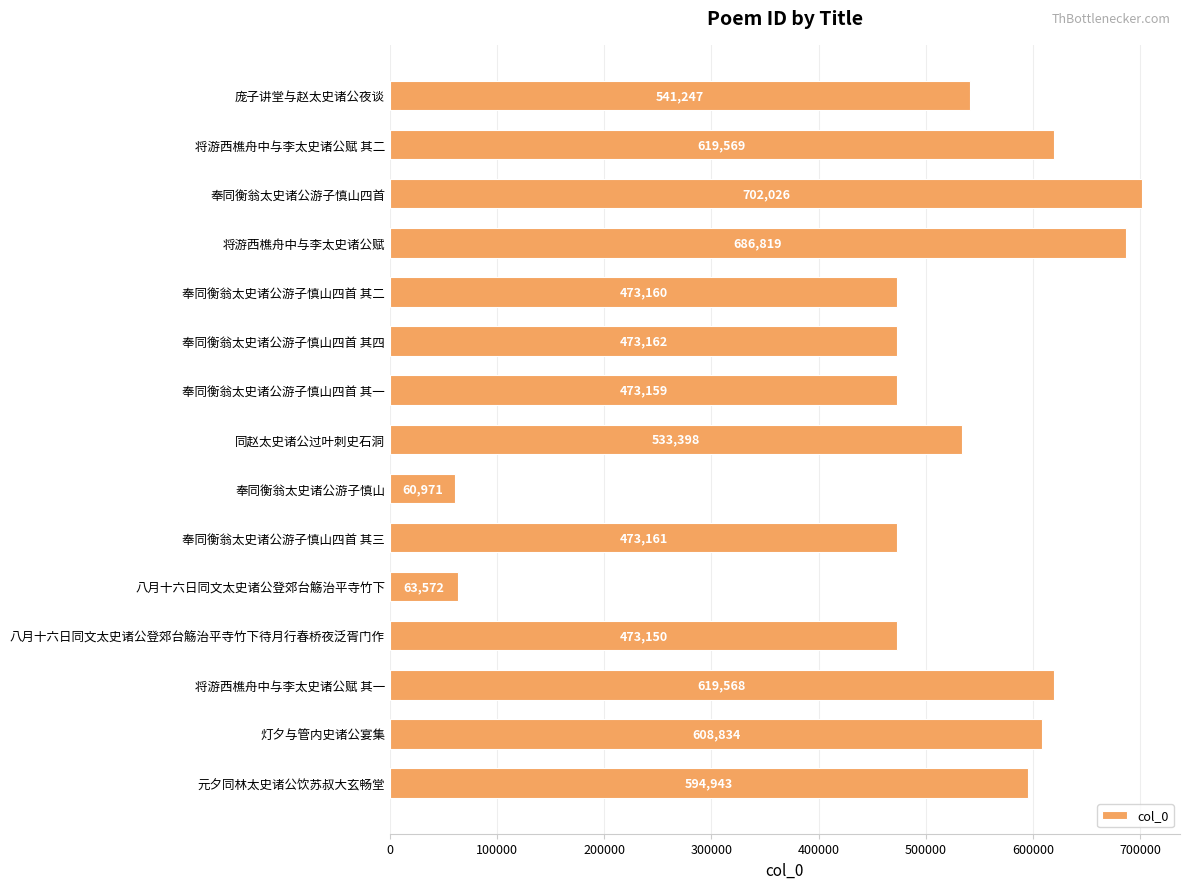

At which category does the chart reach its peak across all series?

奉同衡翁太史诸公游子慎山四首